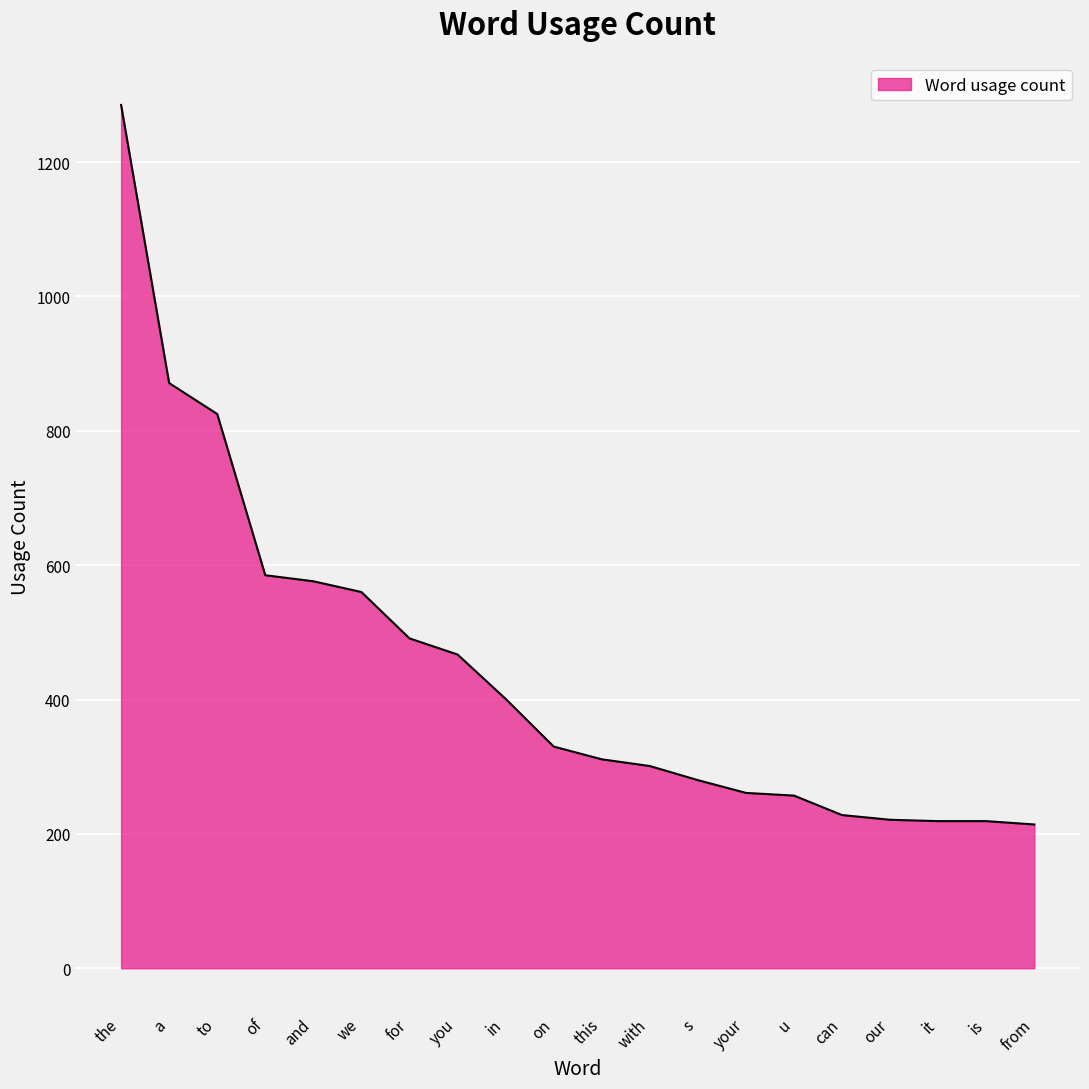

What is the average value?

445